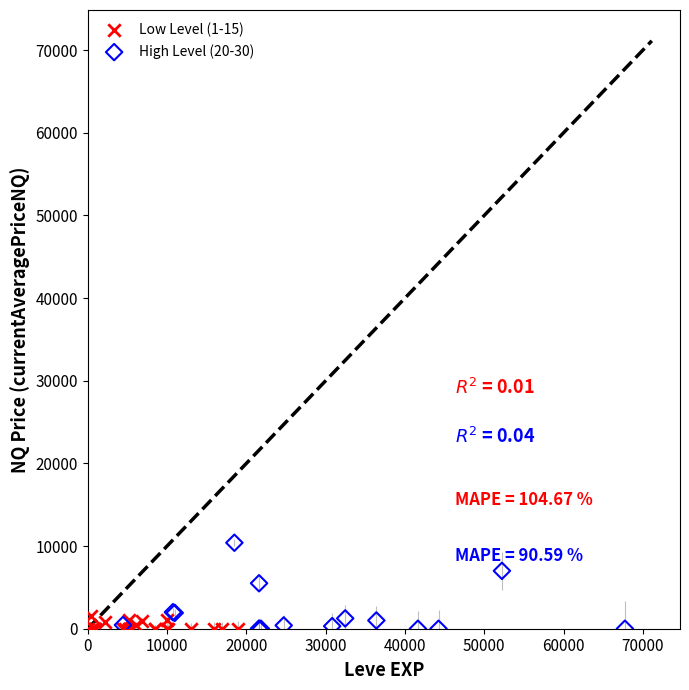

What are all the series names shown in the legend?

Low Level (1-15), High Level (20-30)